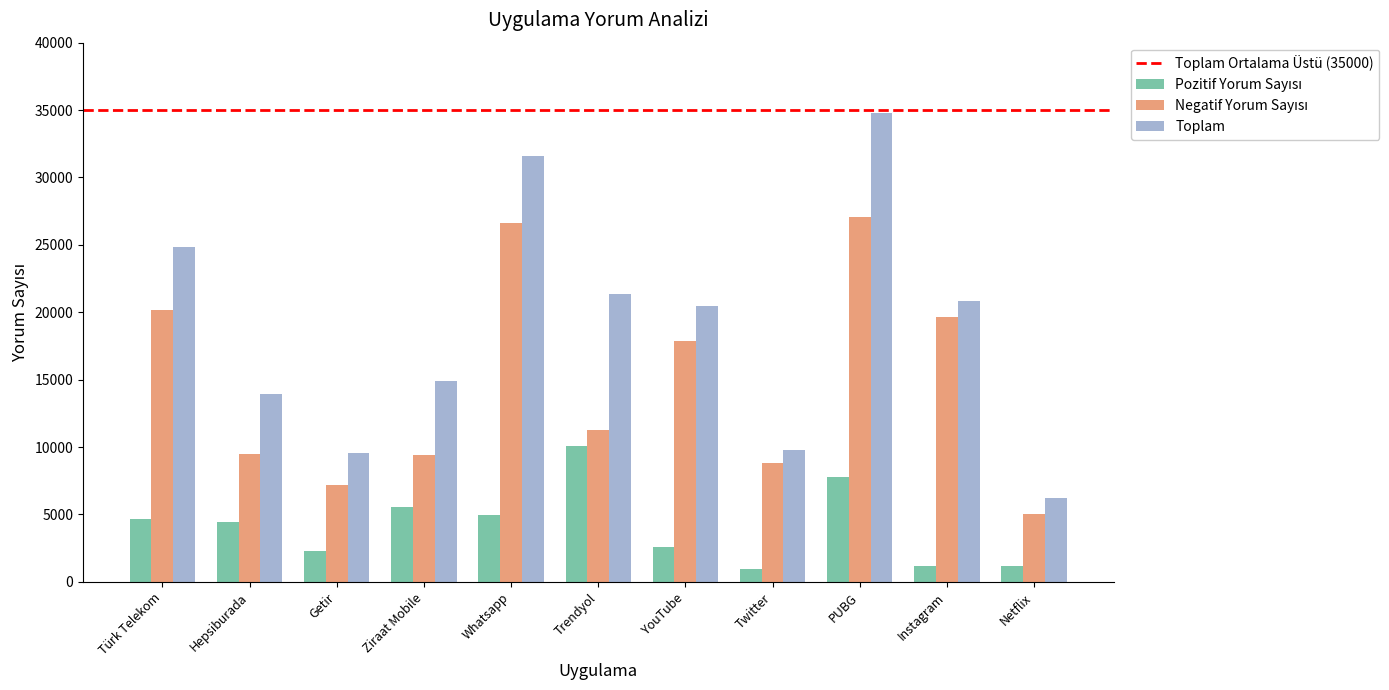

Which category has the highest value across all series?

PUBG